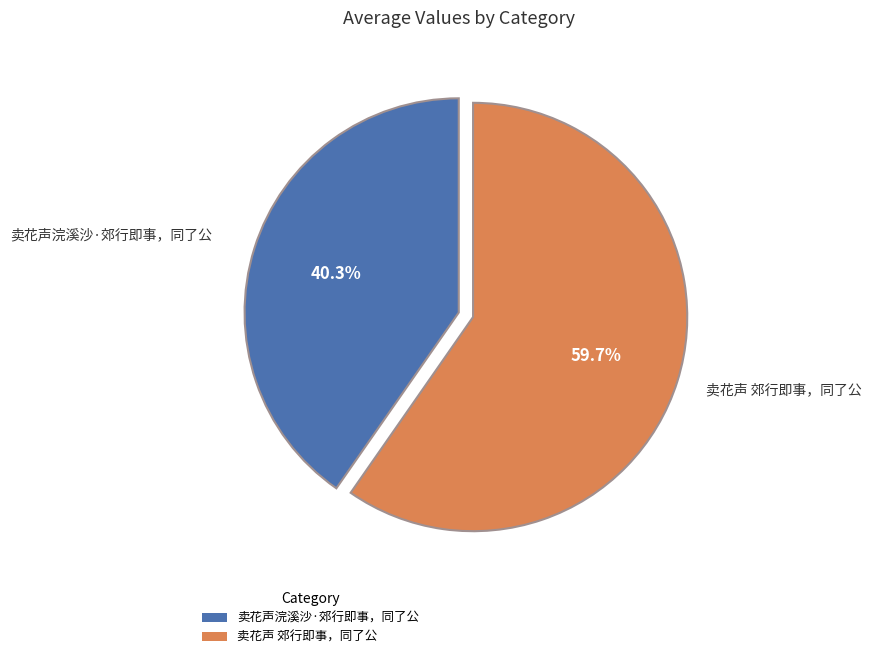

What percentage is the 卖花声浣溪沙·郊行即事，同了公 slice, to the nearest percent?

40%